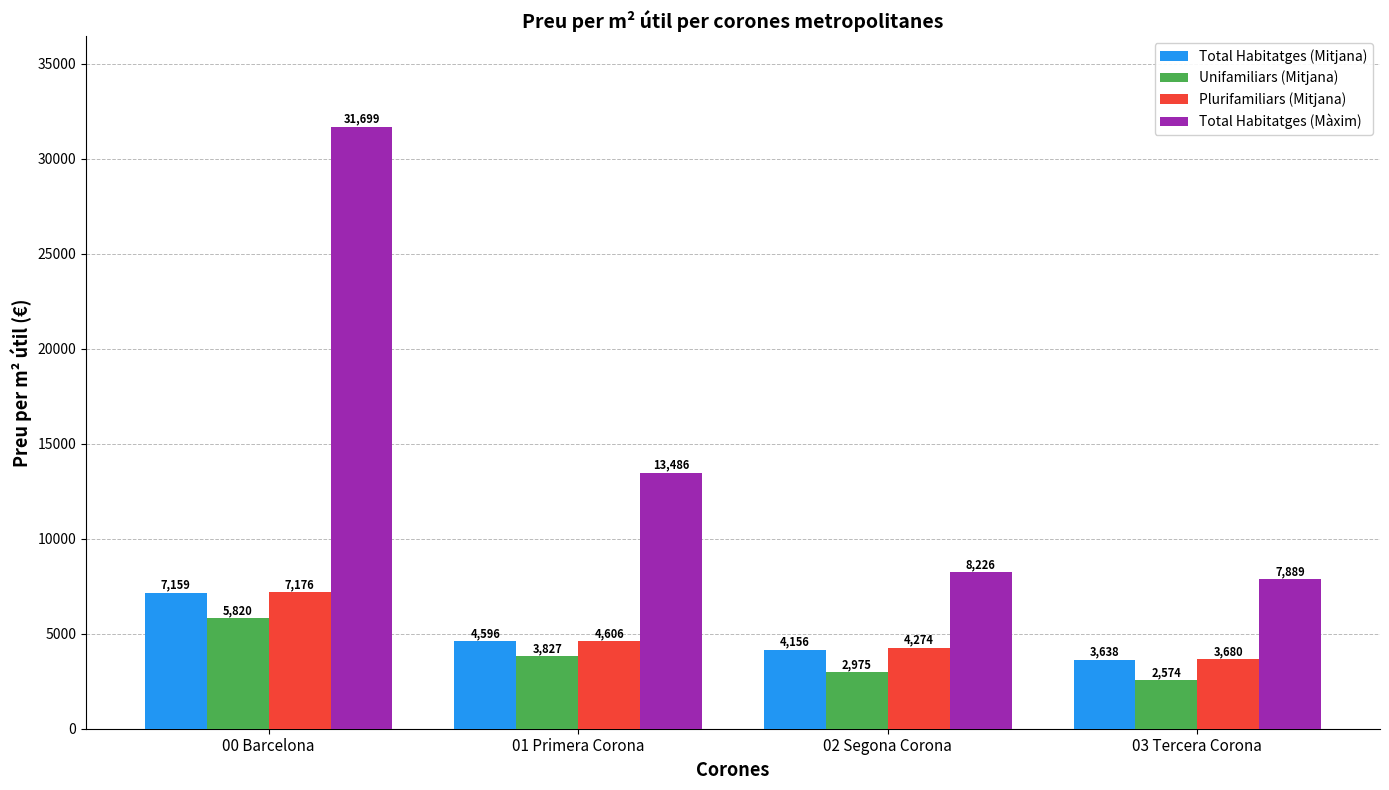

What are all the series names shown in the legend?

Total Habitatges (Mitjana), Unifamiliars (Mitjana), Plurifamiliars (Mitjana), Total Habitatges (Màxim)